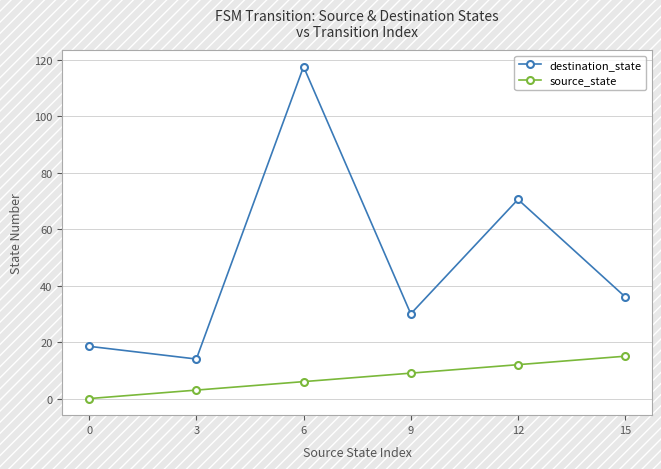

True or false: source_state and destination_state cross at least once.

False